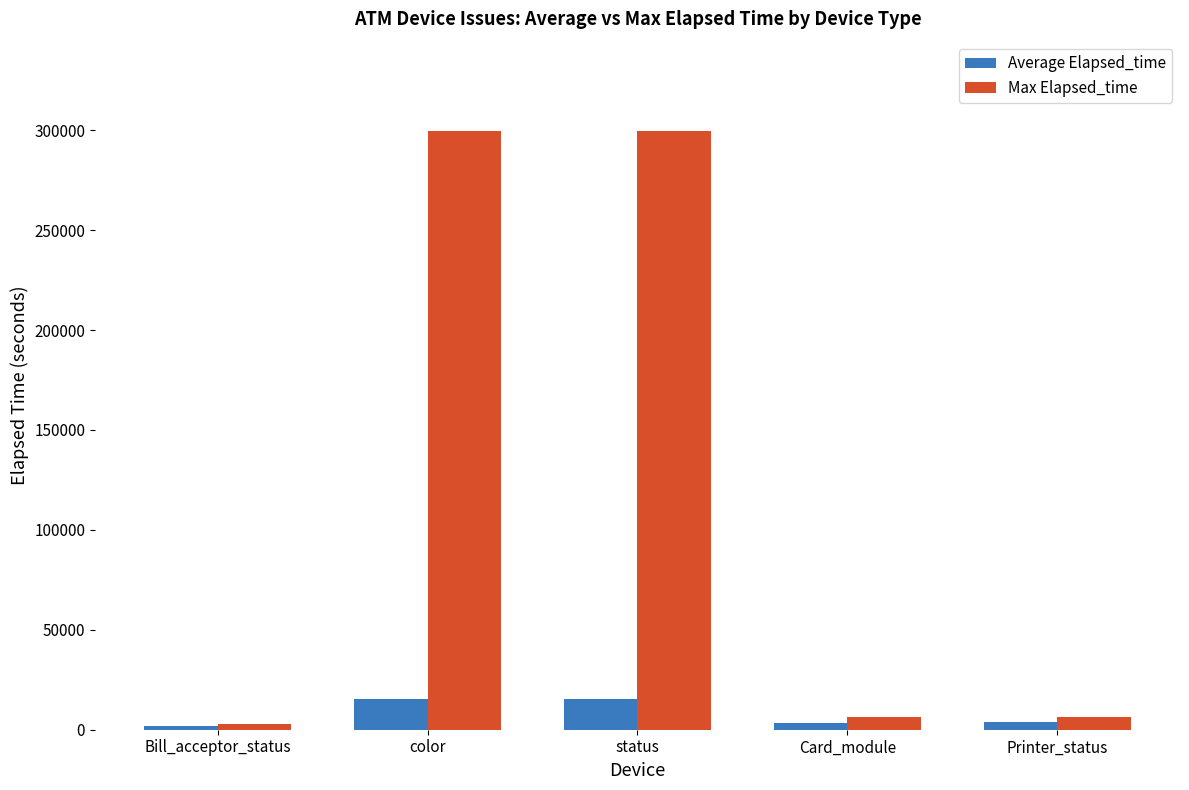

What is the difference between the highest and lowest values at Printer_status?

2668